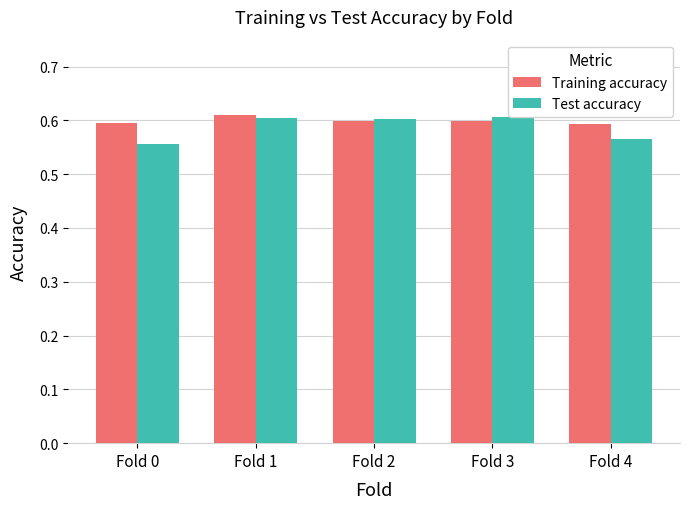

Rank the series at Fold 0 from highest to lowest value.

Training accuracy, Test accuracy